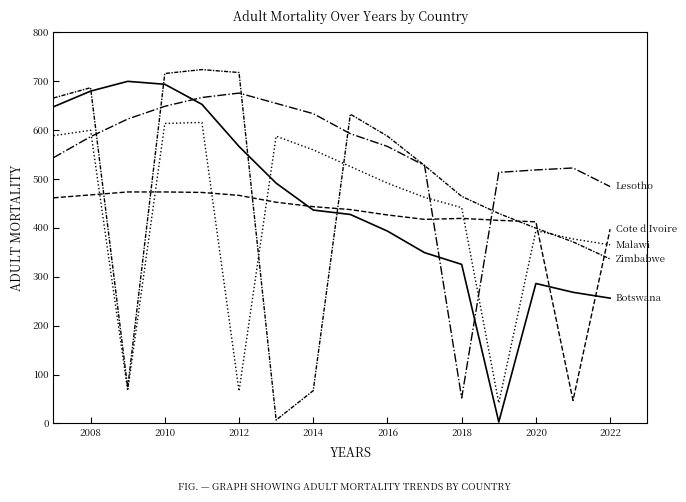

How many lines are shown in the chart?

5